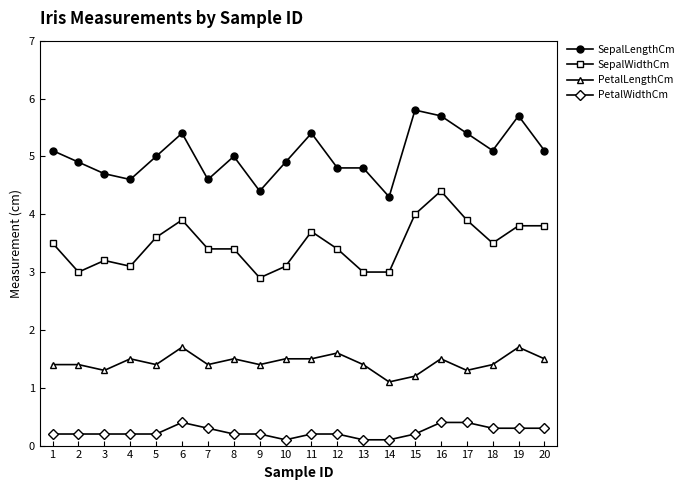

At which label does SepalLengthCm reach its minimum?

14